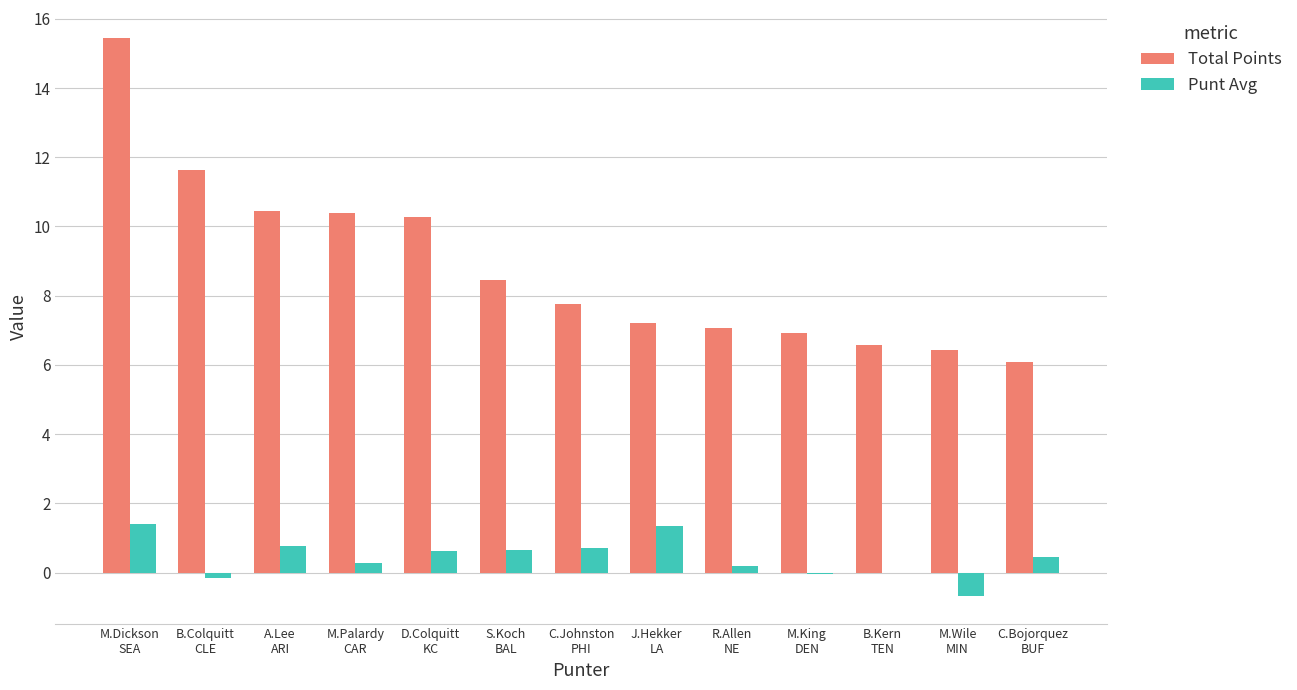

True or false: Total Points has a value of 7.8 at C.Johnston
PHI.

True